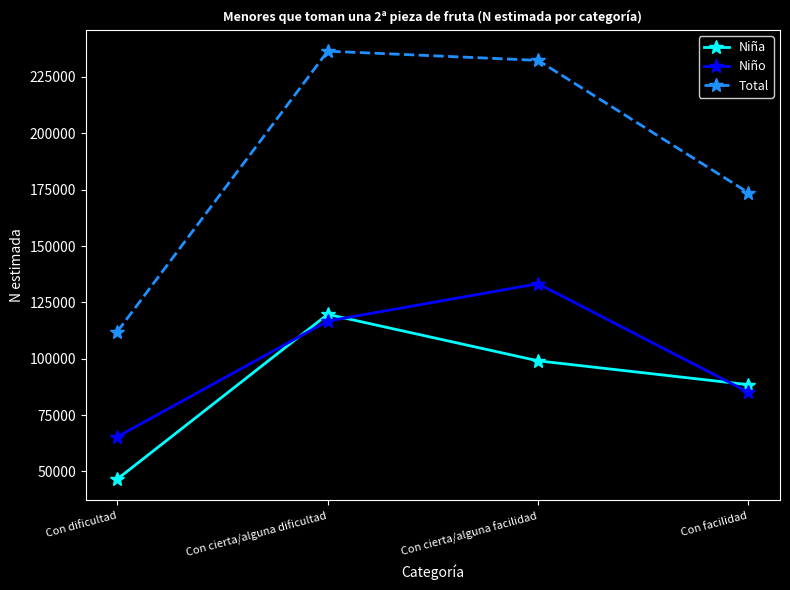

What is the total value across all series at Con dificultad?

224086